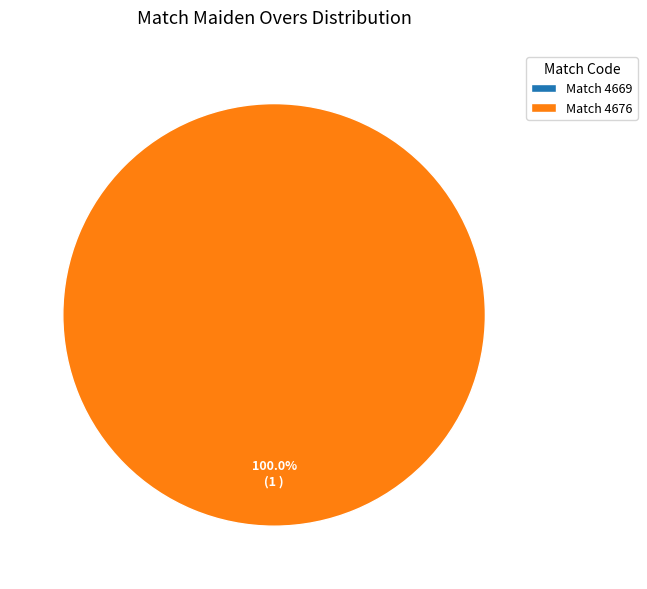

How many segments does this pie chart have?

2